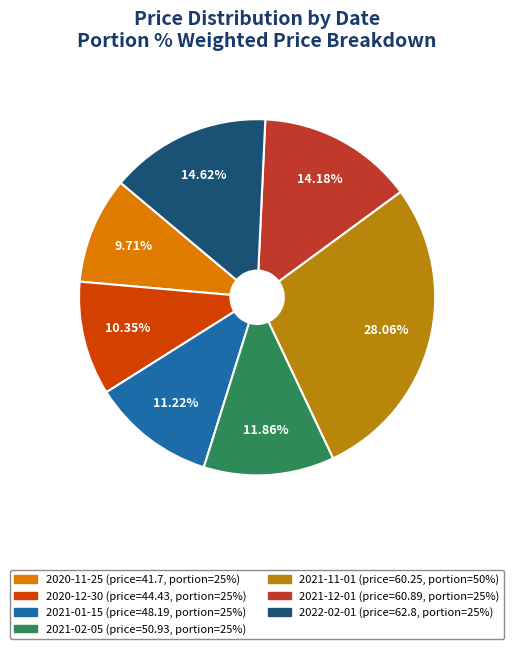

Is there any slice that represents more than half of the pie?

No